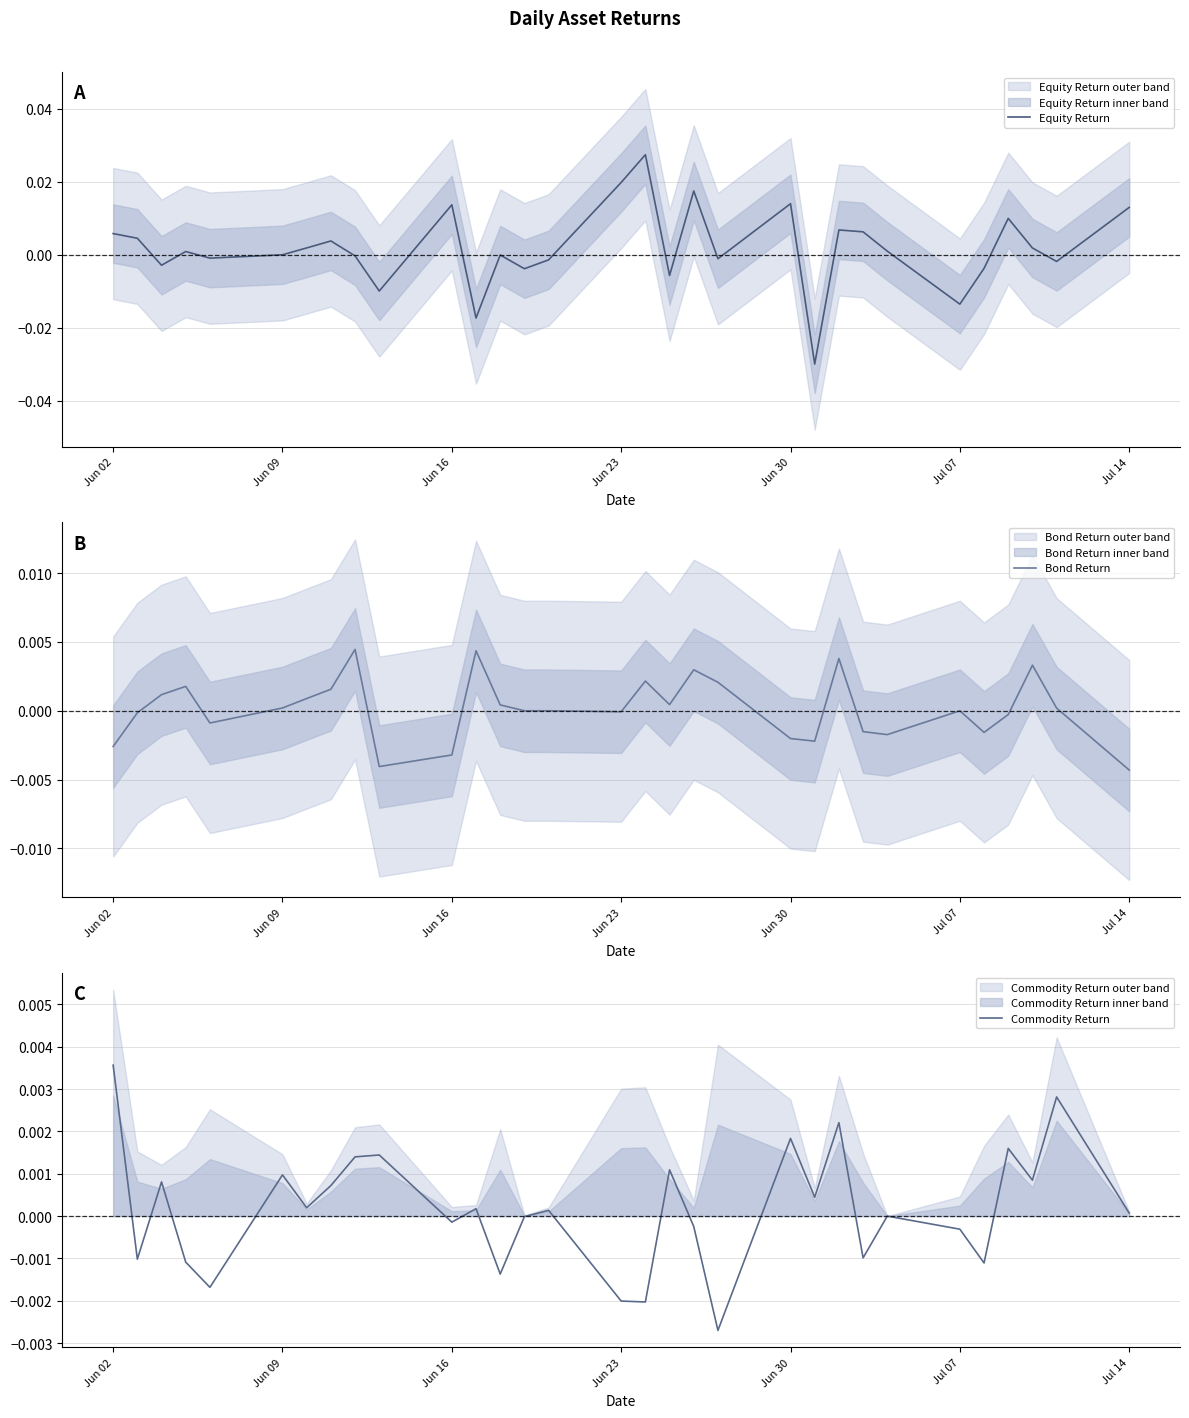

At which label does Commodity Return reach its peak?

Jun 02